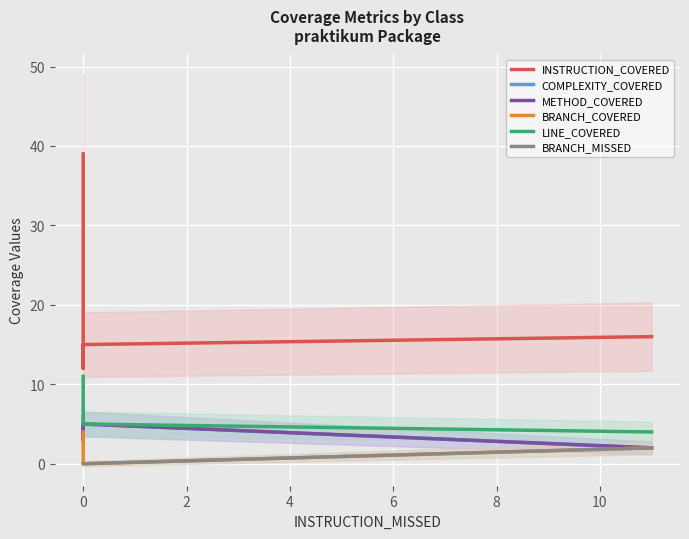

Reading left to right, transcribe all the data shown in this chart.

INSTRUCTION_COVERED: 16	15	12	39
COMPLEXITY_COVERED: 2	5	3	6
METHOD_COVERED: 2	5	3	4
BRANCH_COVERED: 2	0	0	4
LINE_COVERED: 4	5	5	11
BRANCH_MISSED: 2	0	0	0